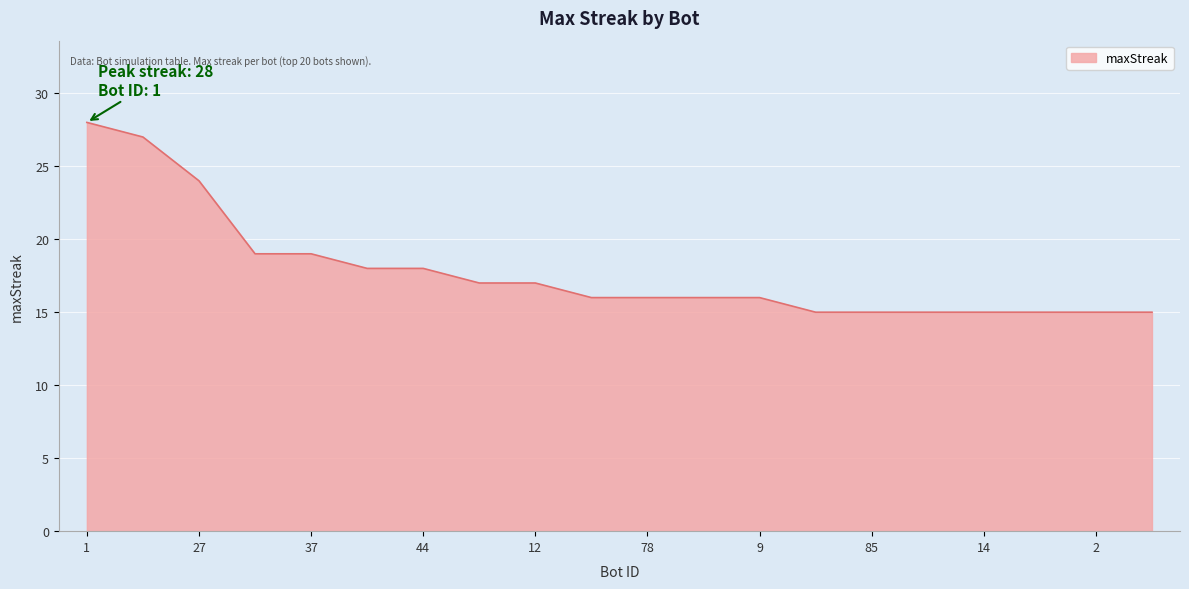

What is the difference between the maximum and second lowest values?

13